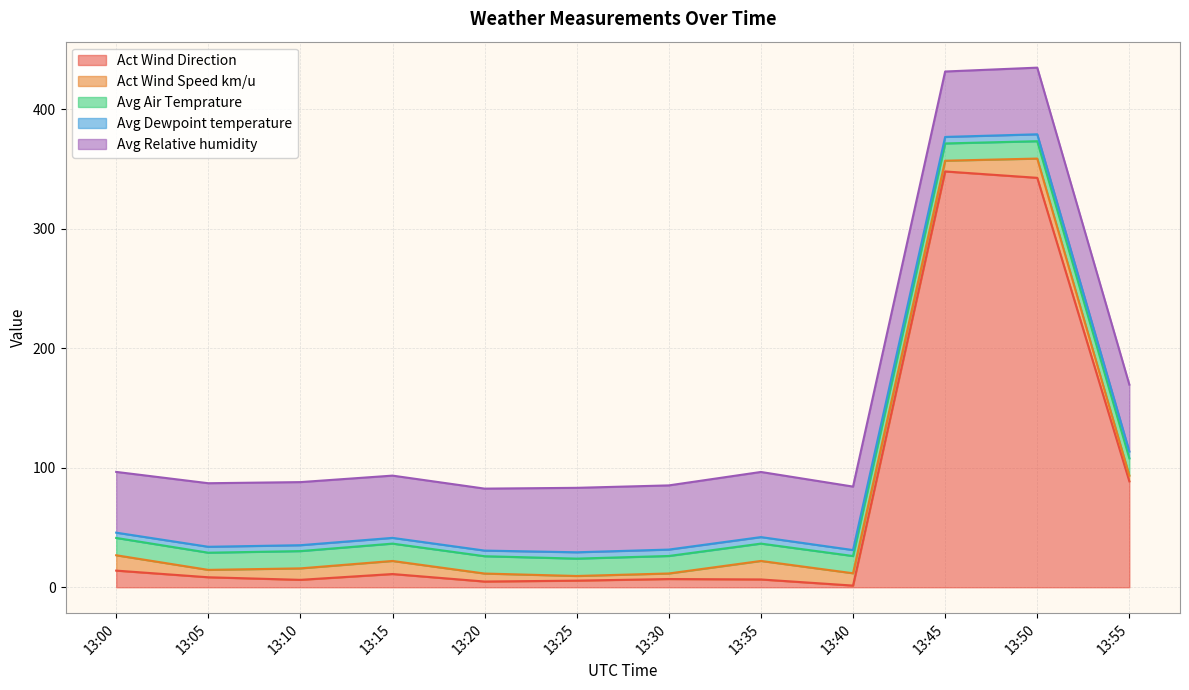

Where do Avg Air Temprature and Act Wind Direction first cross each other?

13:40 and 13:45